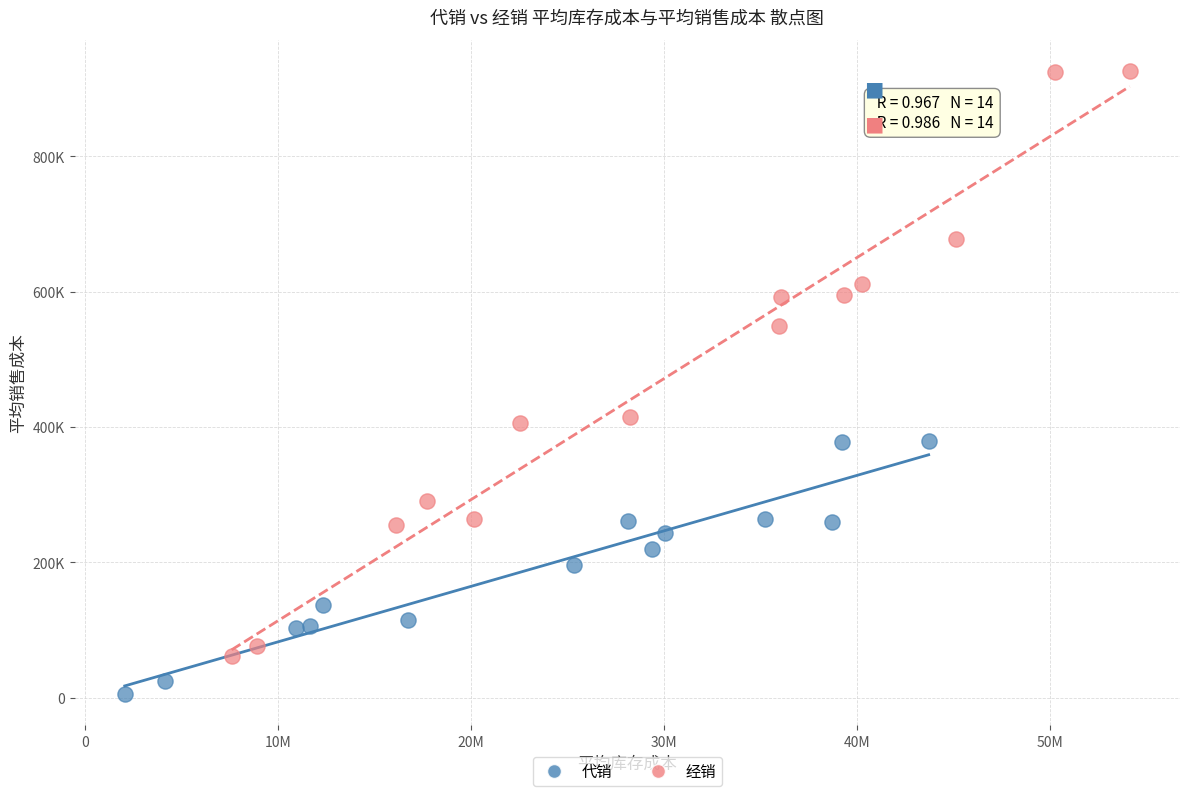

Which series contains the lowest Y value?

代销